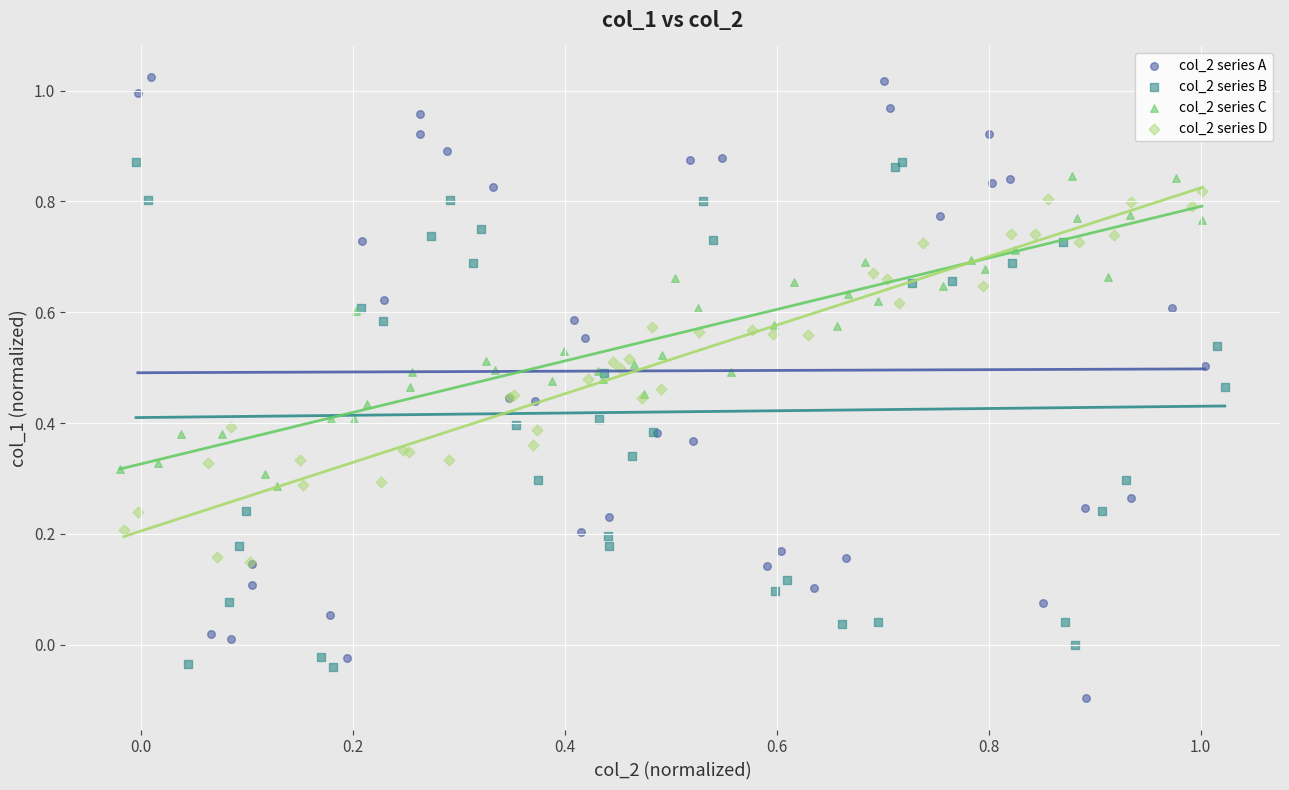

Which series contains the lowest Y value?

col_2 series A